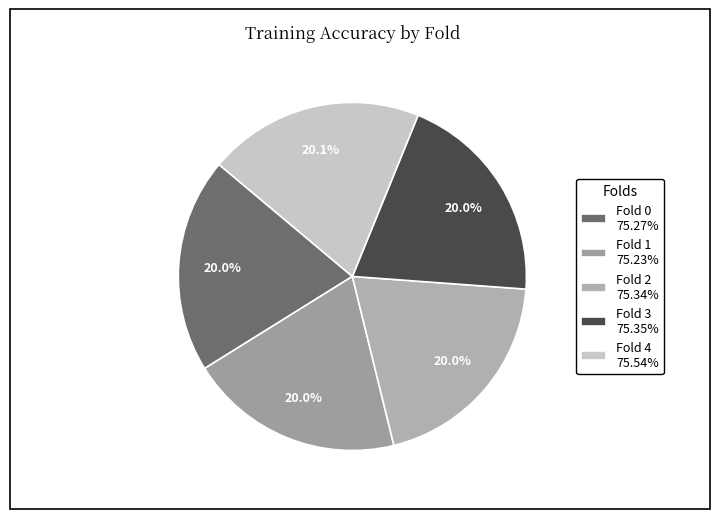

Which category has the biggest portion of the pie?

Fold 4